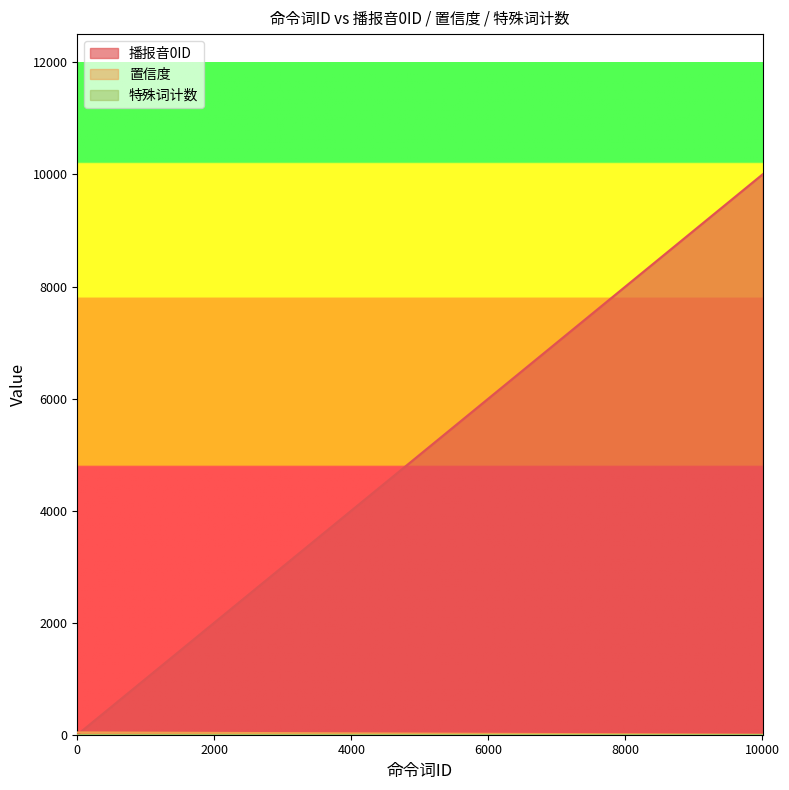

The value of 播报音0ID at 10003 is 5657. True or false?

False